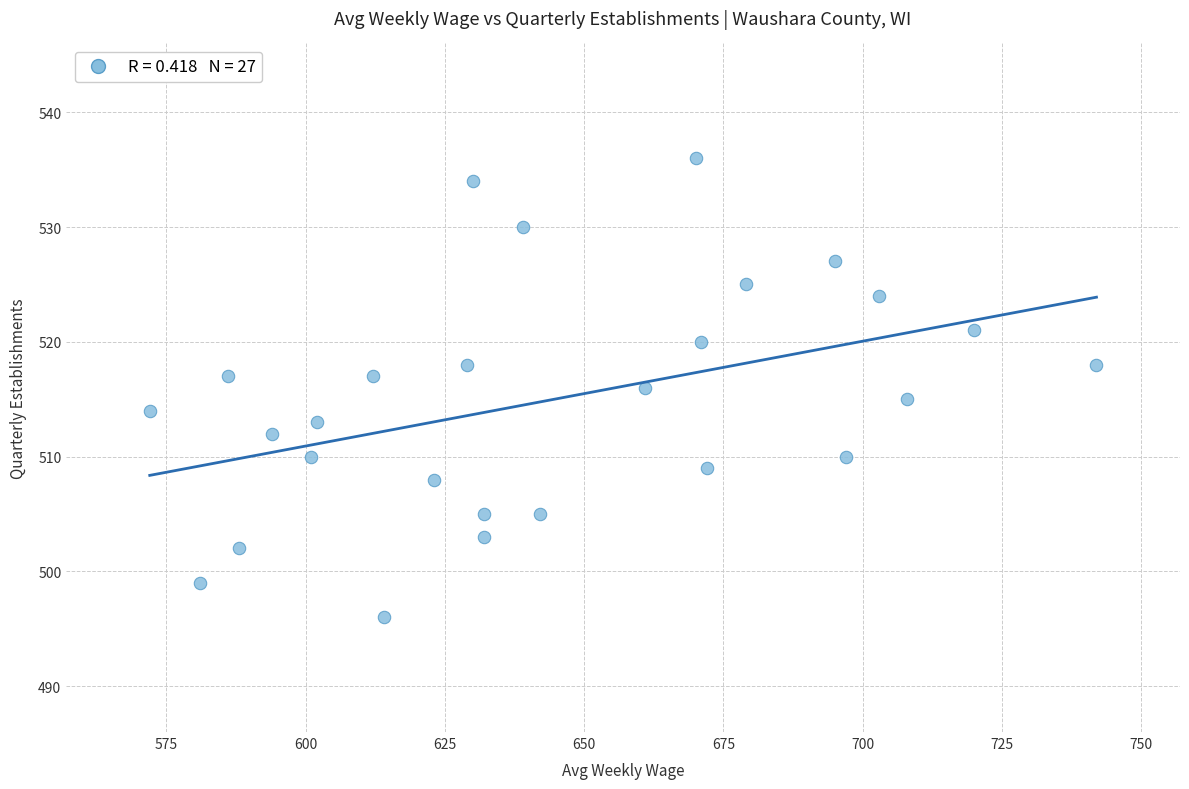

What is the range of X values (max minus min)?

170